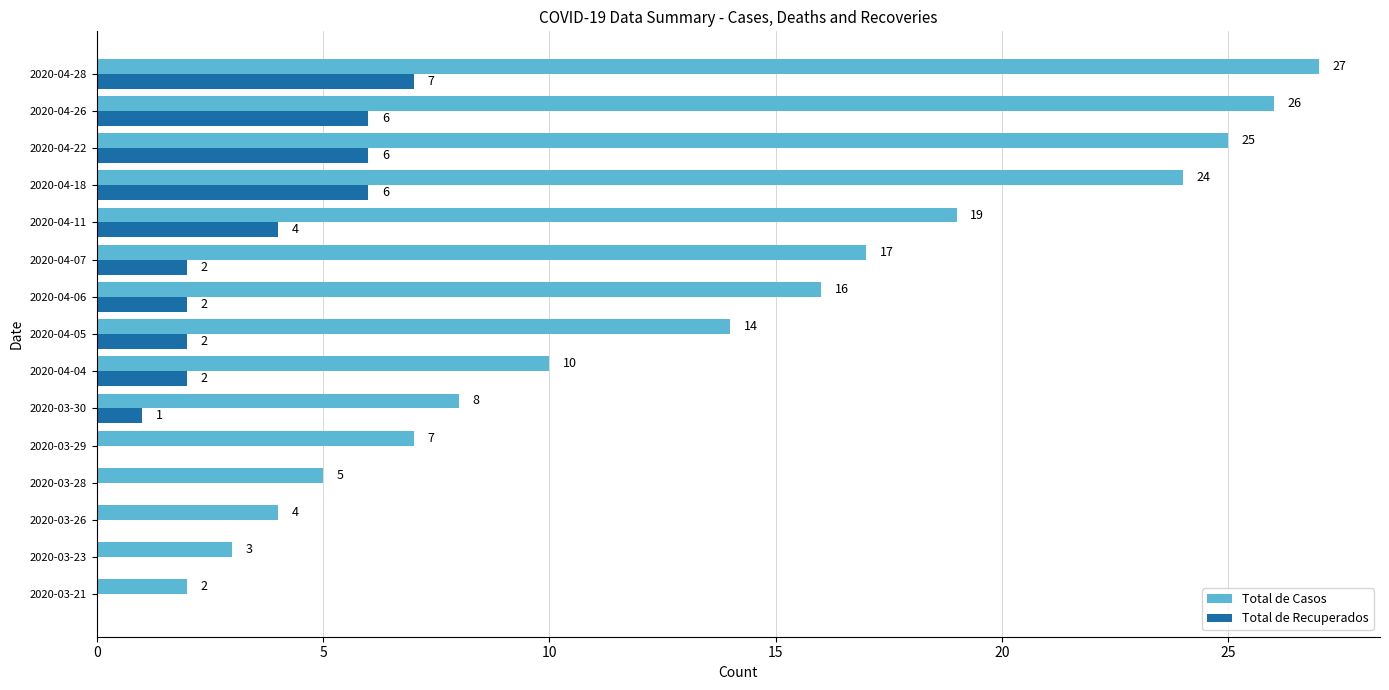

Between 2020-03-23 and 2020-04-22, which series saw the biggest shift?

Total de Casos